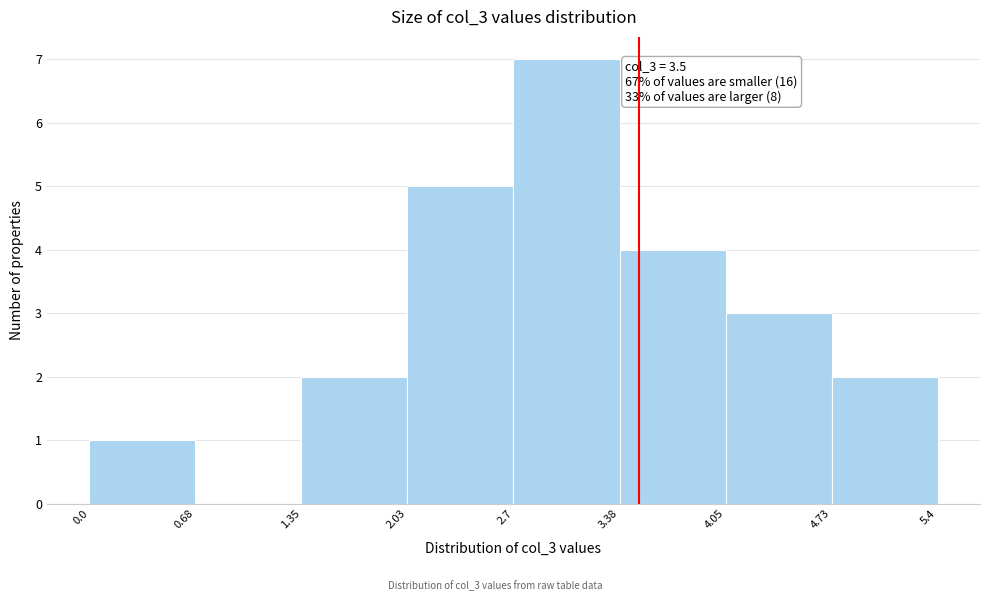

Over which range of the x-axis is the bar tallest?

2.7 to 3.38